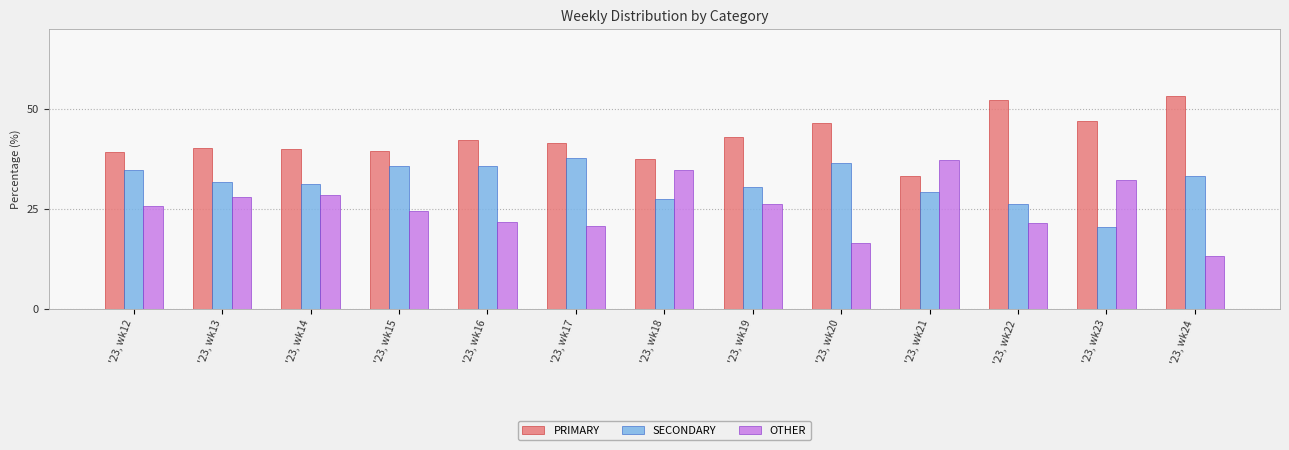

How many series are shown in this chart?

3